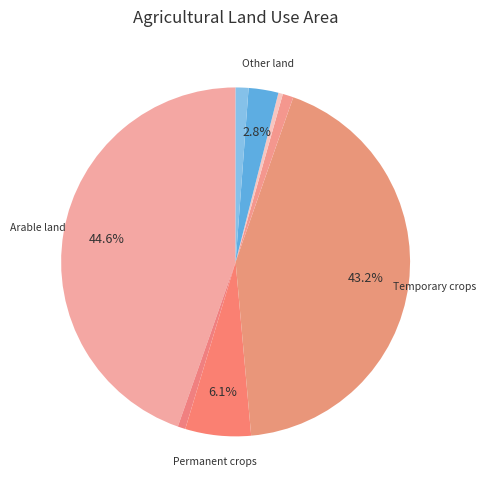

Count the number of slices in the pie.

8